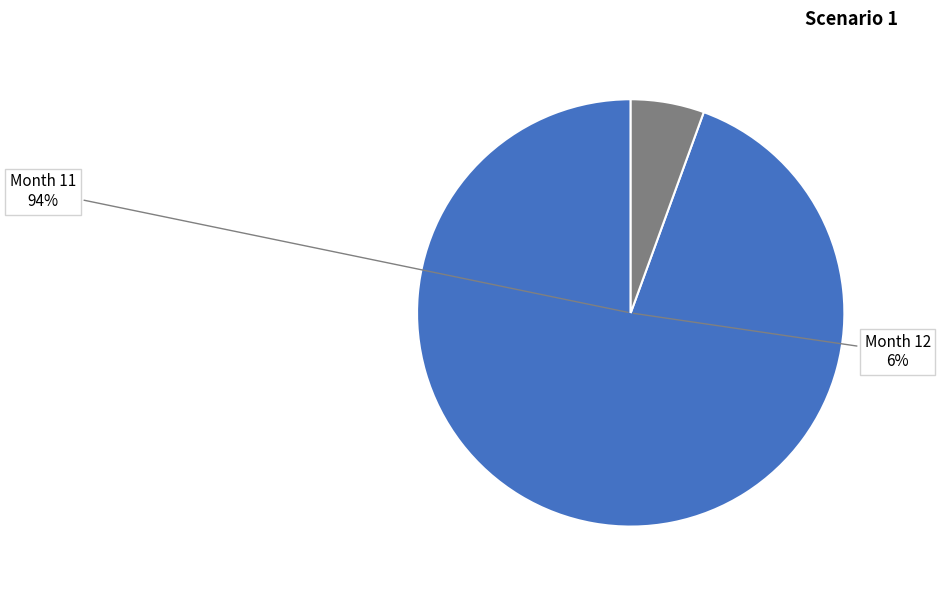

Which category has the smallest portion of the pie?

12